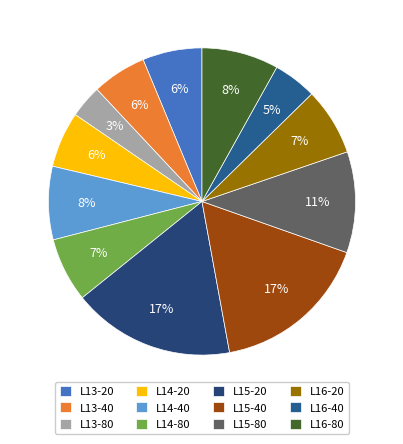

What is the total percentage of L15-20 and L16-20?

24.2%